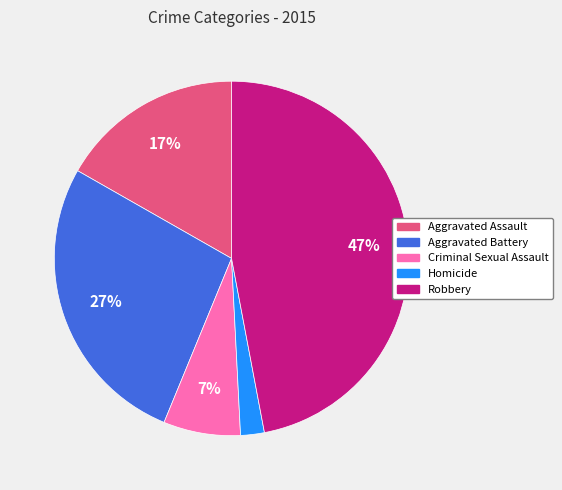

How many slices are in this pie chart?

5